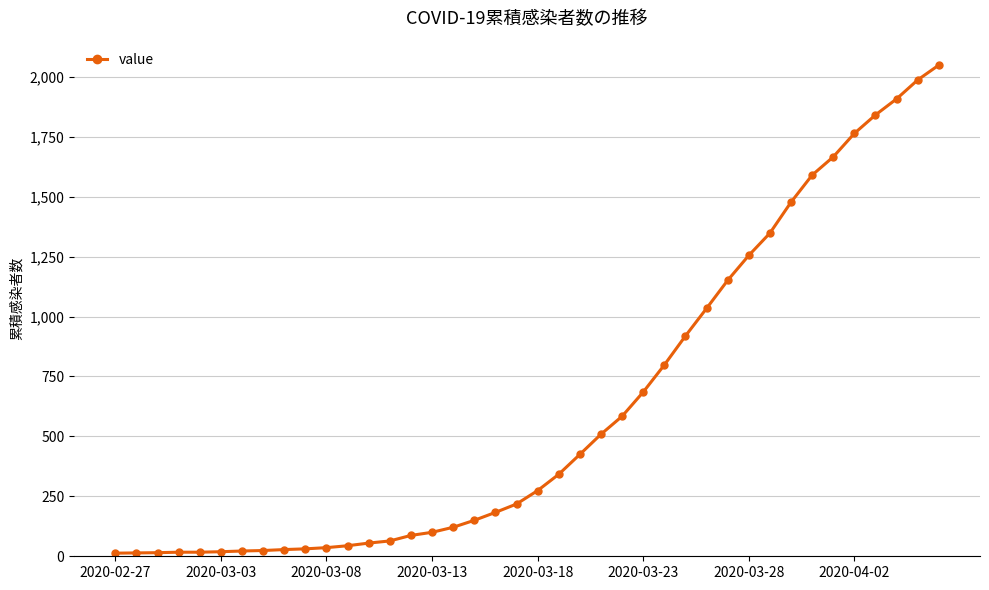

What is the sum of all values?

24864